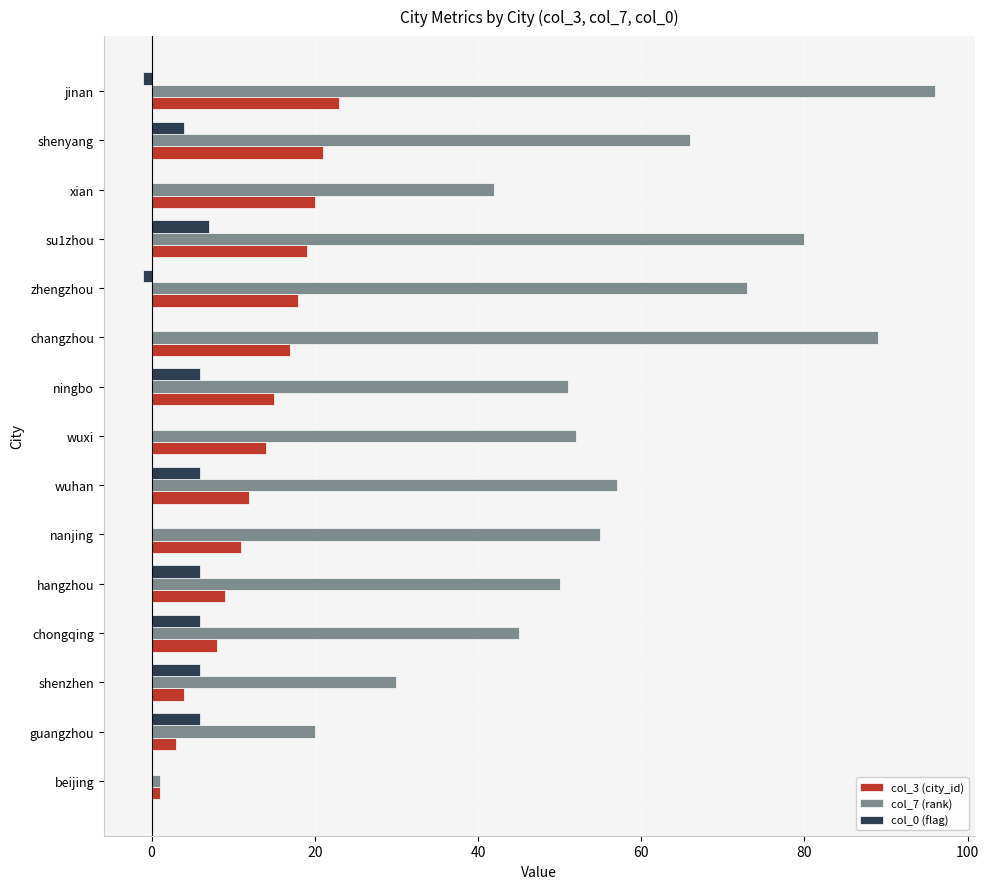

At which category is the sum across all series the highest?

jinan